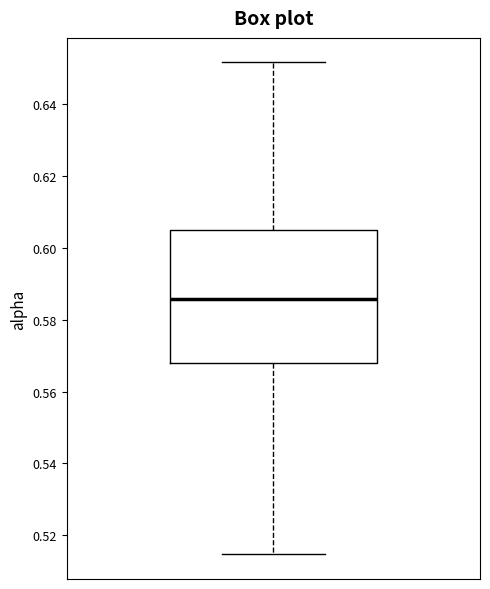

Read this box plot against the y-axis: the position of the median line, the range covered by the box, and the ends of both whiskers. The values are not printed on the chart, so give them approximately, as read against the axis.

median 0.586, box 0.568 to 0.604, whiskers 0.514 to 0.652